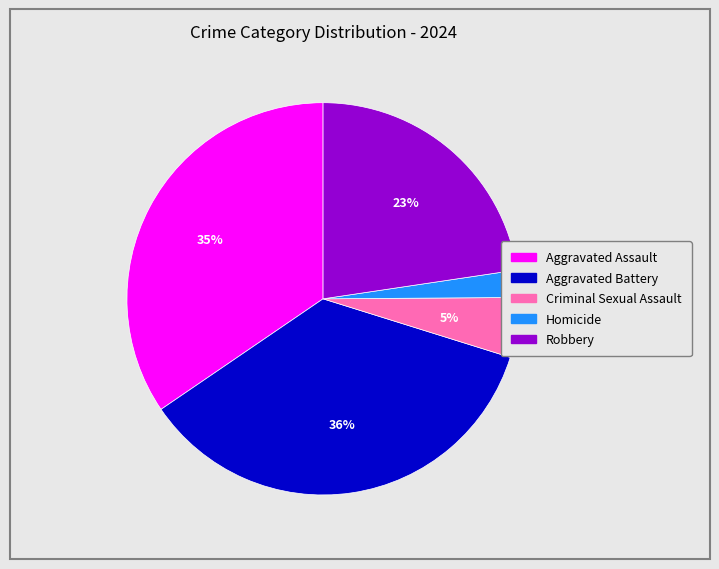

Does Aggravated Battery represent more than half of the total?

No